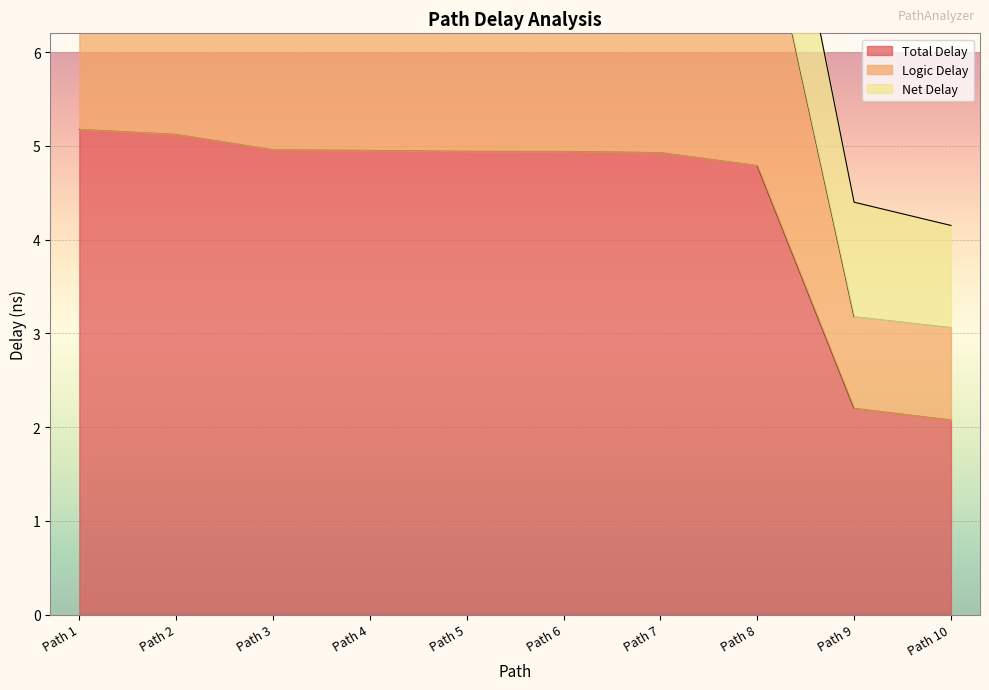

Which series changed the most between Path 3 and Path 4?

Logic Delay